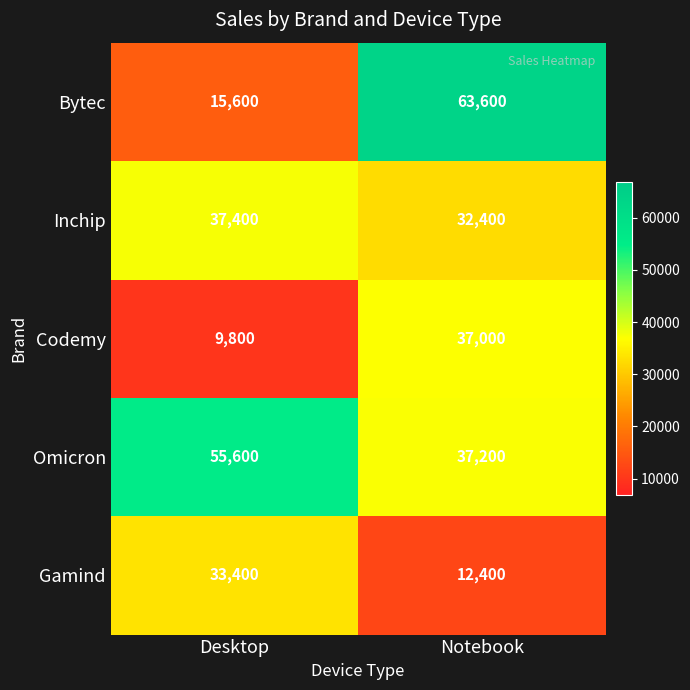

Rank the series at Notebook from highest to lowest value.

Bytec, Omicron, Codemy, Inchip, Gamind